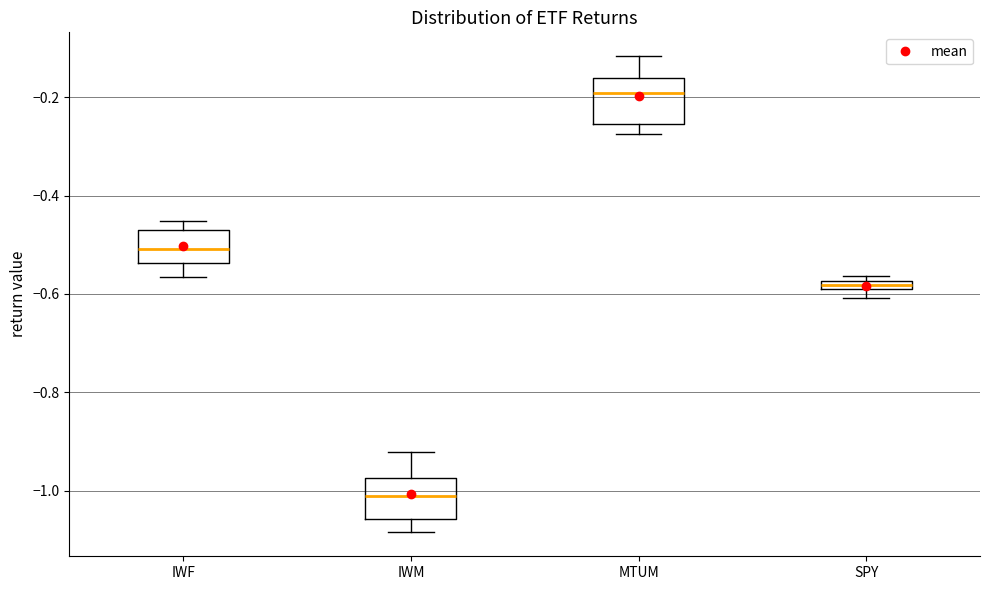

Which box's median line is the lowest?

IWM